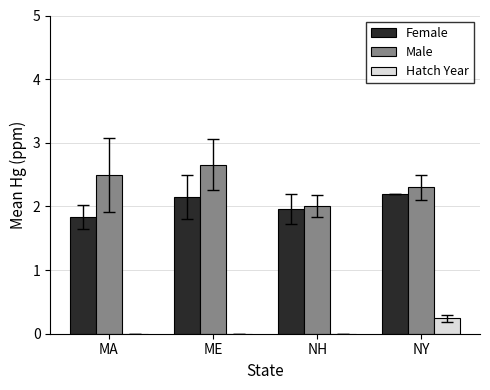

How many categories are shown in the chart?

4